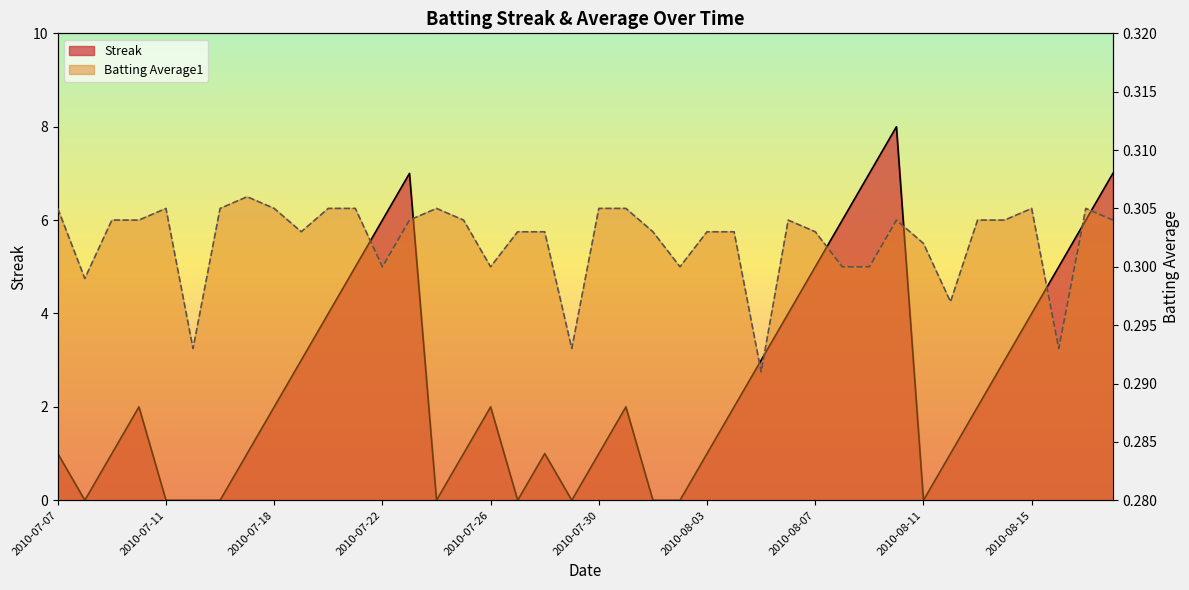

What is the highest value of the Streak series?

8.0